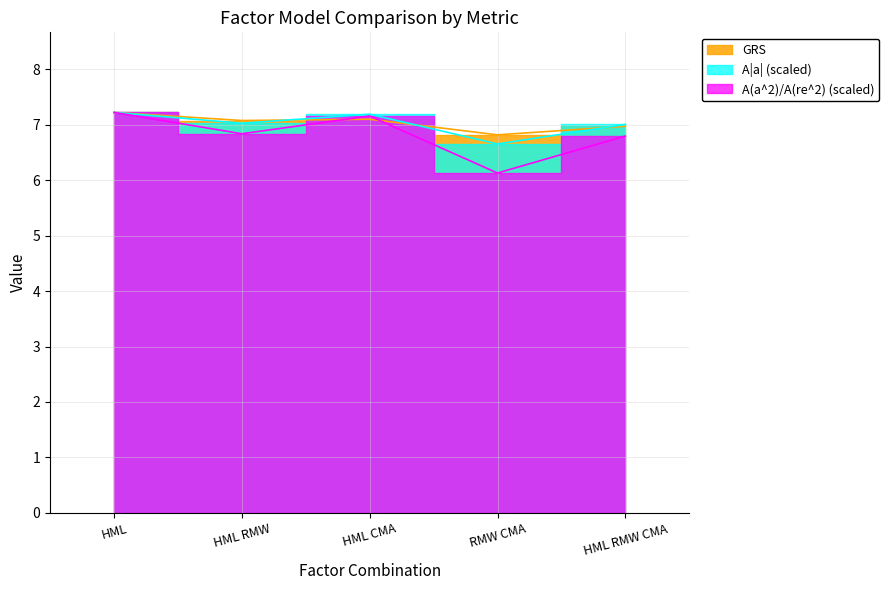

What is the minimum value for A|a|?

6.7